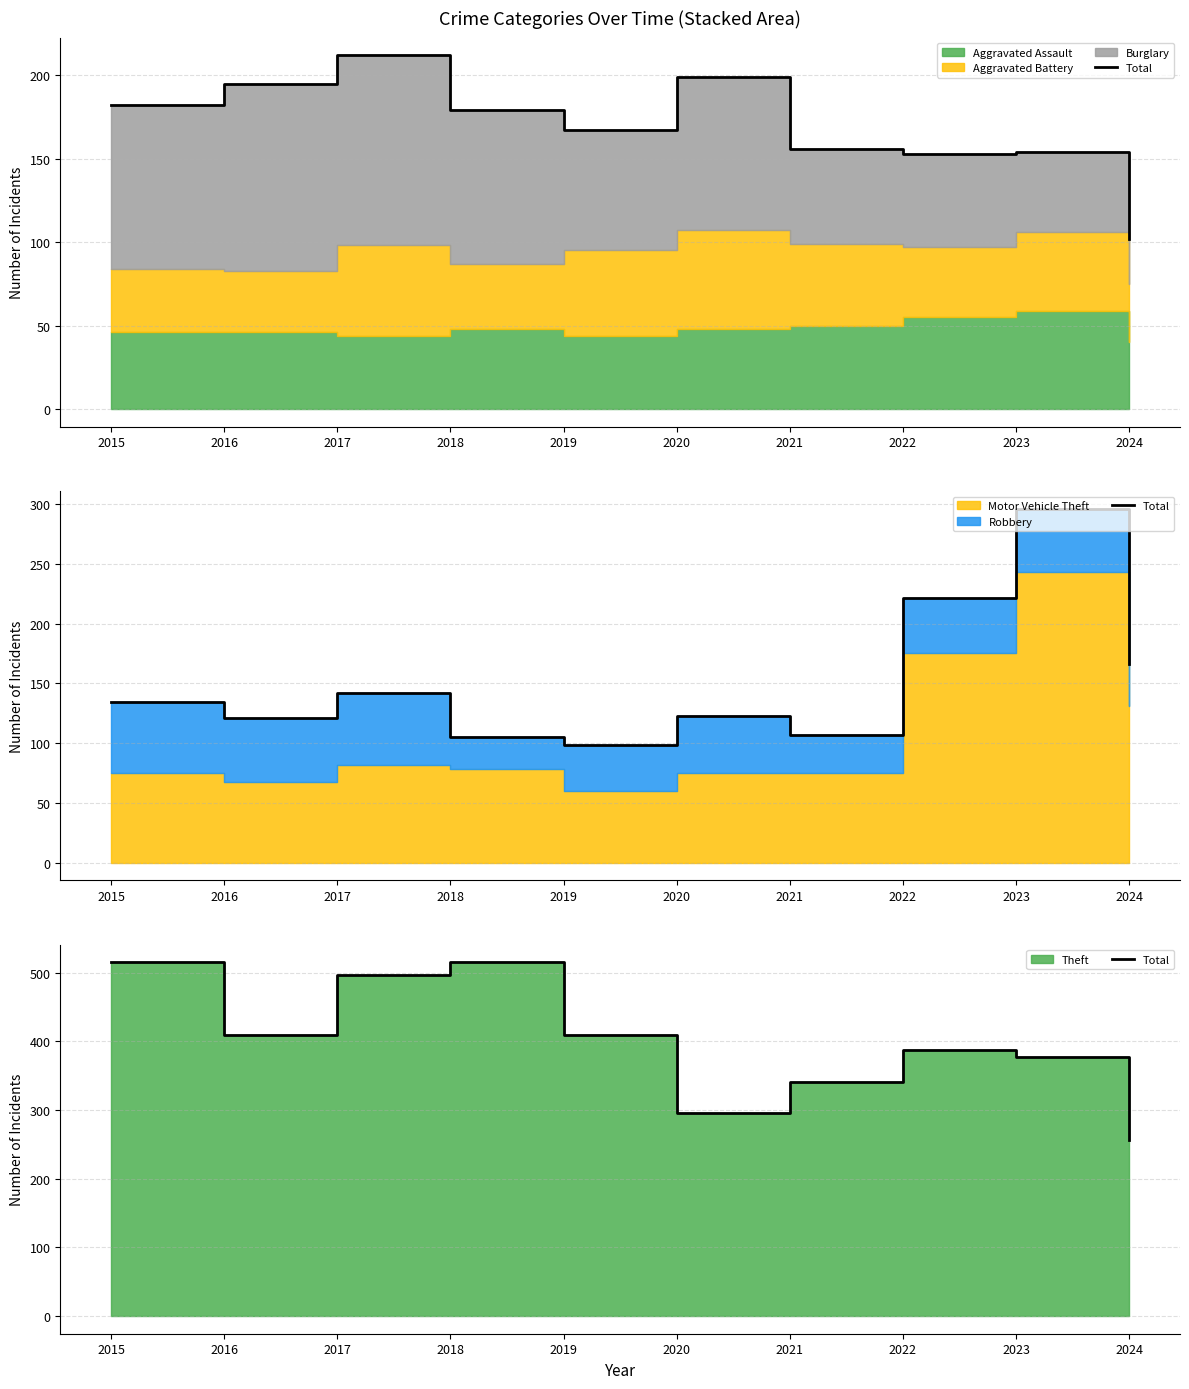

What is the difference between the maximum and minimum values?

258